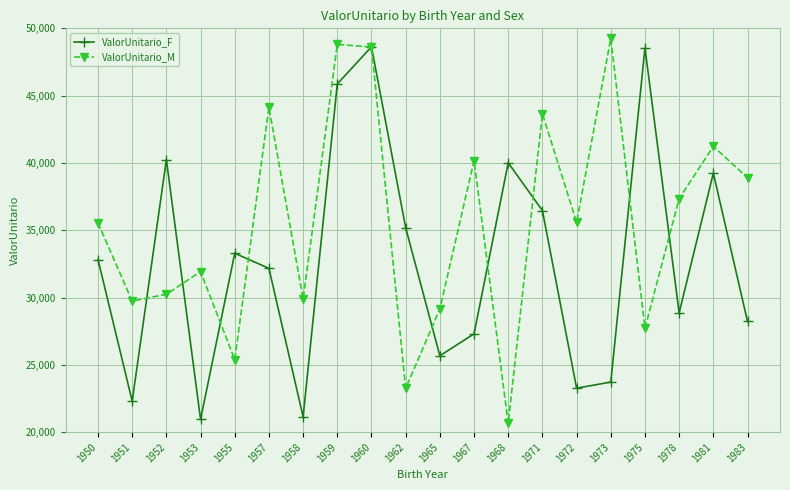

What is the value of the ValorUnitario_F point at the 19th from the left?

39241.1